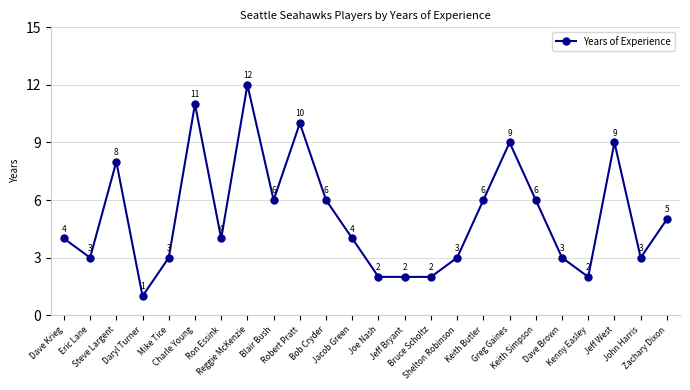

Reading left to right, extract all data points from this chart.

Dave Krieg=4	Eric Lane=3	Steve Largent=8	Daryl Turner=1	Mike Tice=3	Charle Young=11	Ron Essink=4	Reggie McKenzie=12	Blair Bush=6	Robert Pratt=10	Bob Cryder=6	Jacob Green=4	Joe Nash=2	Jeff Bryant=2	Bruce Scholtz=2	Shelton Robinson=3	Keith Butler=6	Greg Gaines=9	Keith Simpson=6	Dave Brown=3	Kenny Easley=2	Jeff West=9	John Harris=3	Zachary Dixon=5